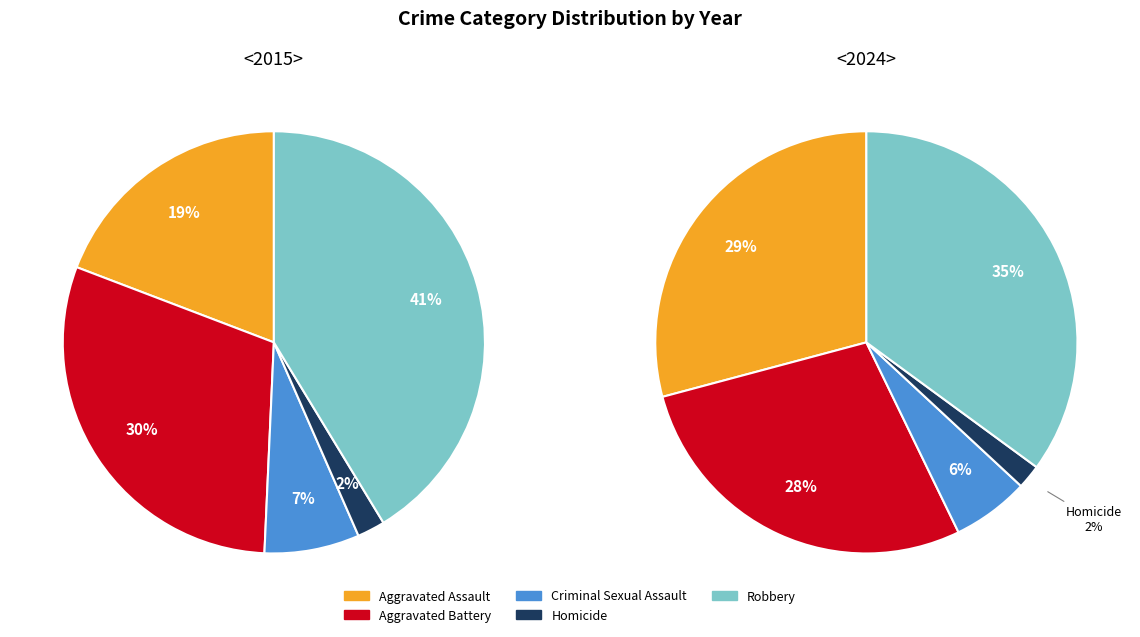

How many segments does this pie chart have?

5